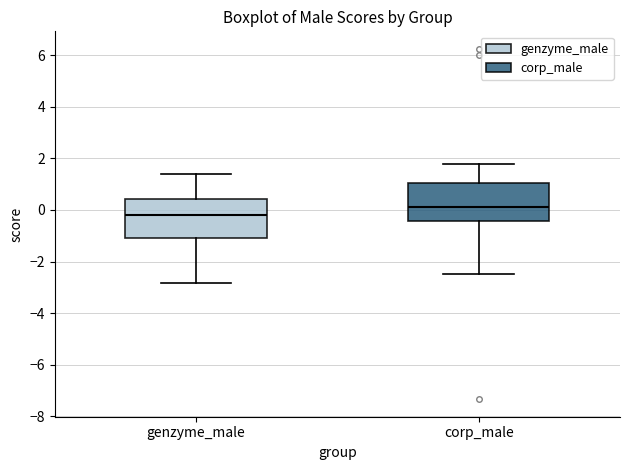

Reading left to right, transcribe this box plot: for each box, give where its median line is, the range the box spans, and where its two whiskers end, as read against the y-axis. The values are not printed on the chart, so give them approximately, as read against the axis.

genzyme_male: median -0.2, box -1.0 to 0.4, whiskers -2.8 to 1.4
corp_male: median 0.0, box -0.4 to 1.0, whiskers -2.4 to 1.8